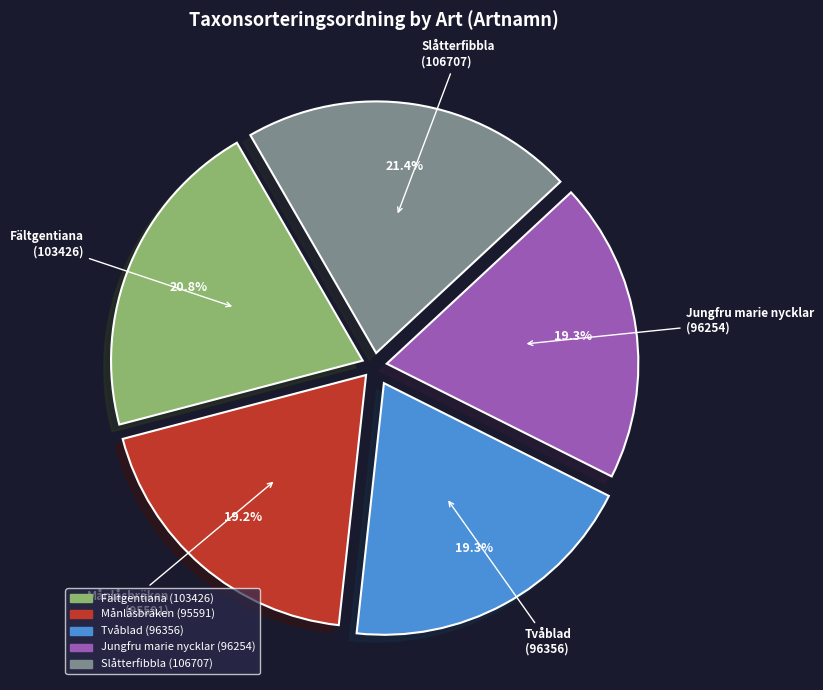

To the nearest percent, what is the combined percentage of Tvåblad and Slåtterfibbla?

41%